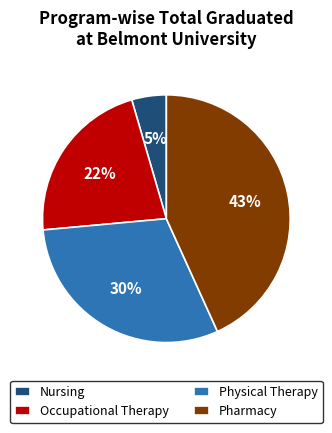

What is the ratio of the value at Nursing to the value at Pharmacy?

0.1